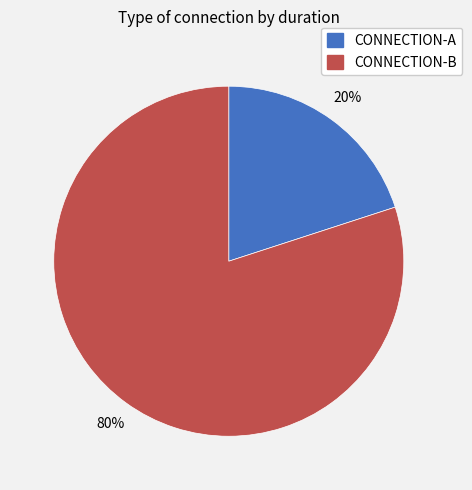

Do CONNECTION-B and CONNECTION-A together represent more than half of the pie?

Yes